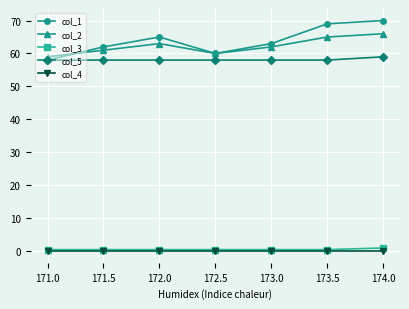

The value of col_5 at 172.5 is 81.1. True or false?

False